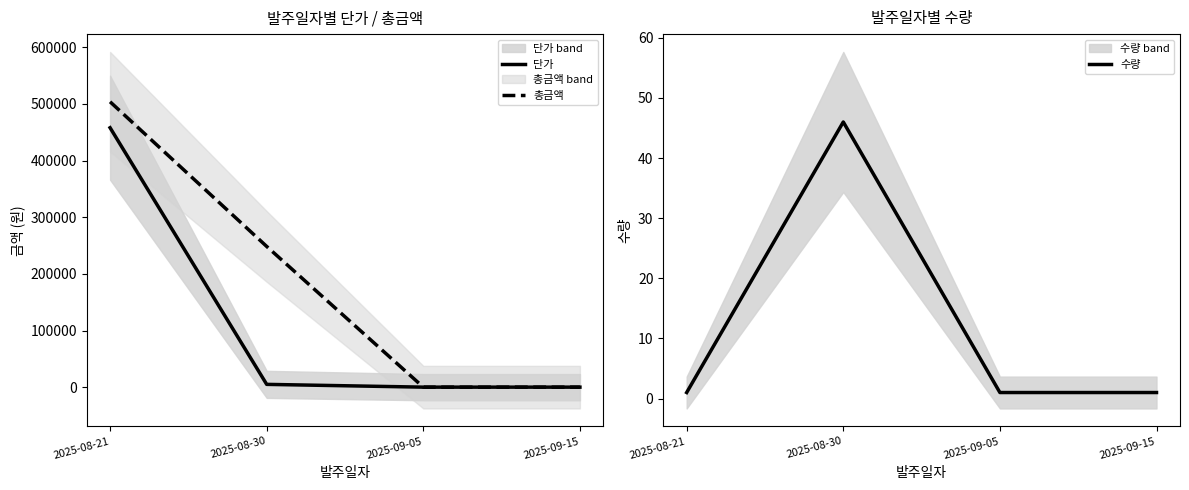

At 2025-09-15, list the series in order from largest to smallest.

수량, 단가, 총금액